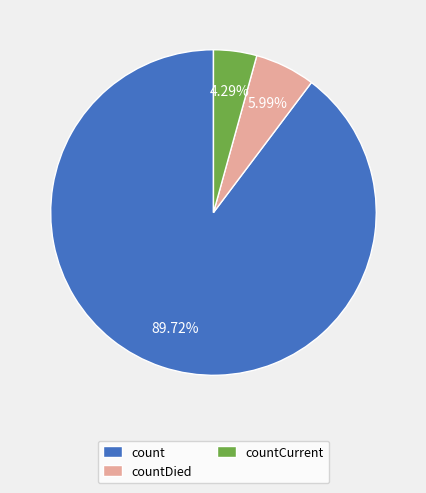

Rank the categories by value from highest to lowest.

count, countDied, countCurrent